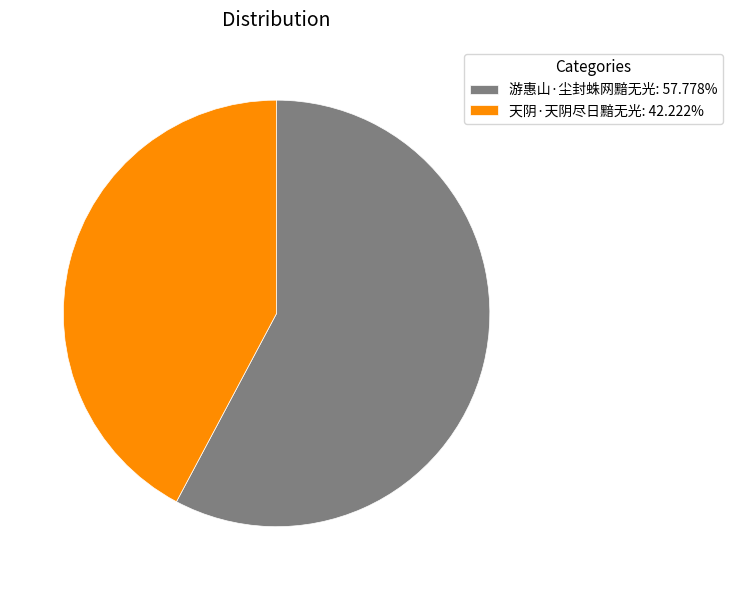

Is it true that 游惠山·尘封蛛网黯无光 is 65% of the pie?

False